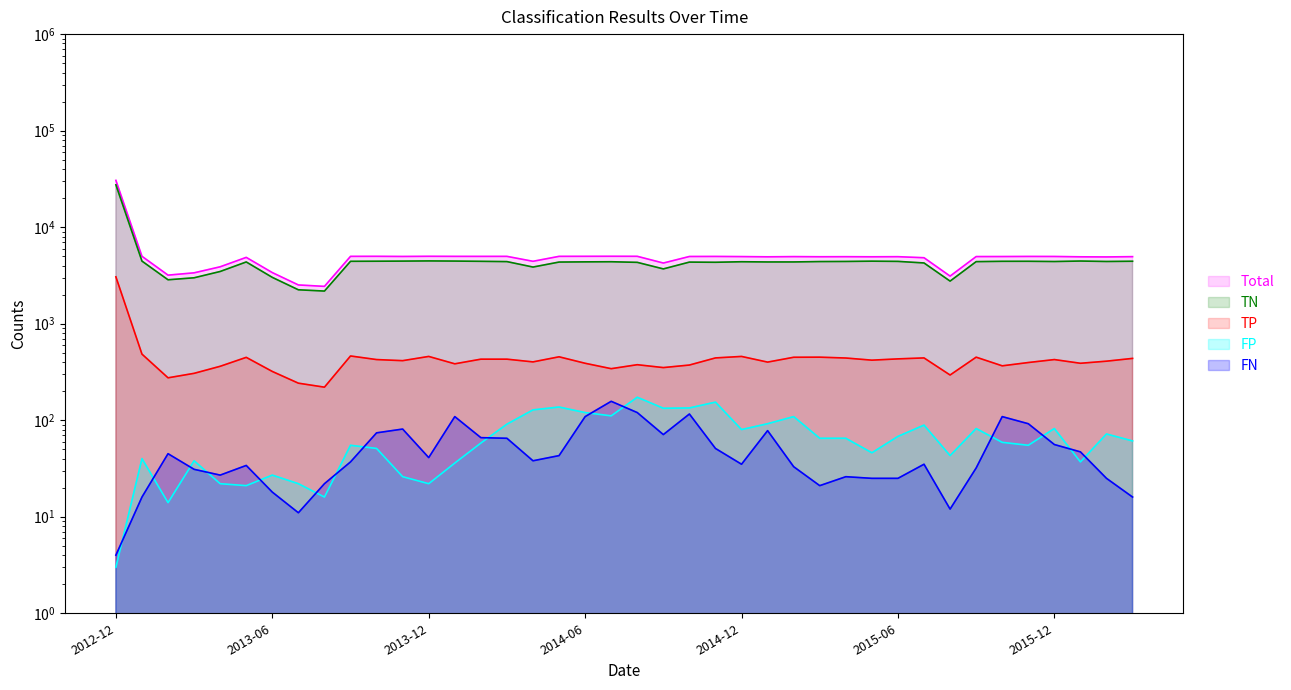

True or false: FP and TN cross at least once.

False